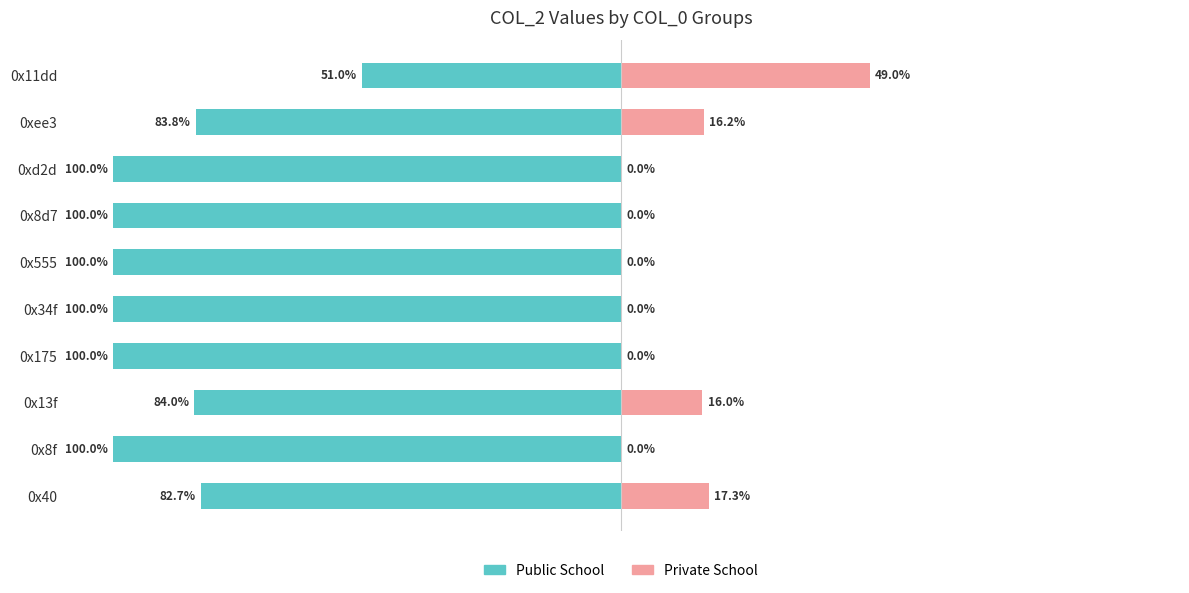

The Public School series shows -82.7 at 0x40. True or false?

True